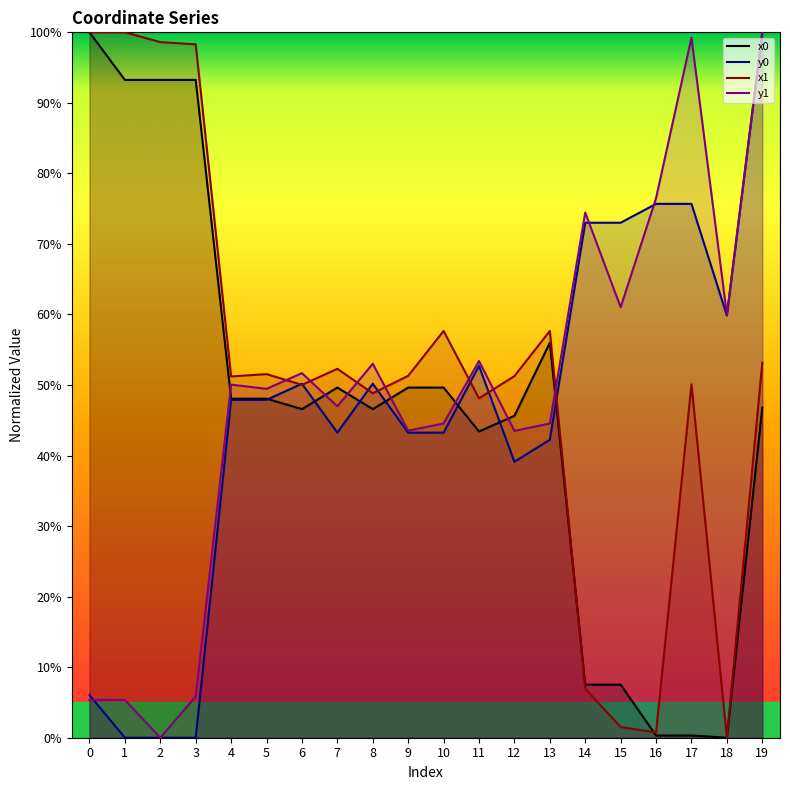

Is it true that y1 equals 25.6 at 10?

False